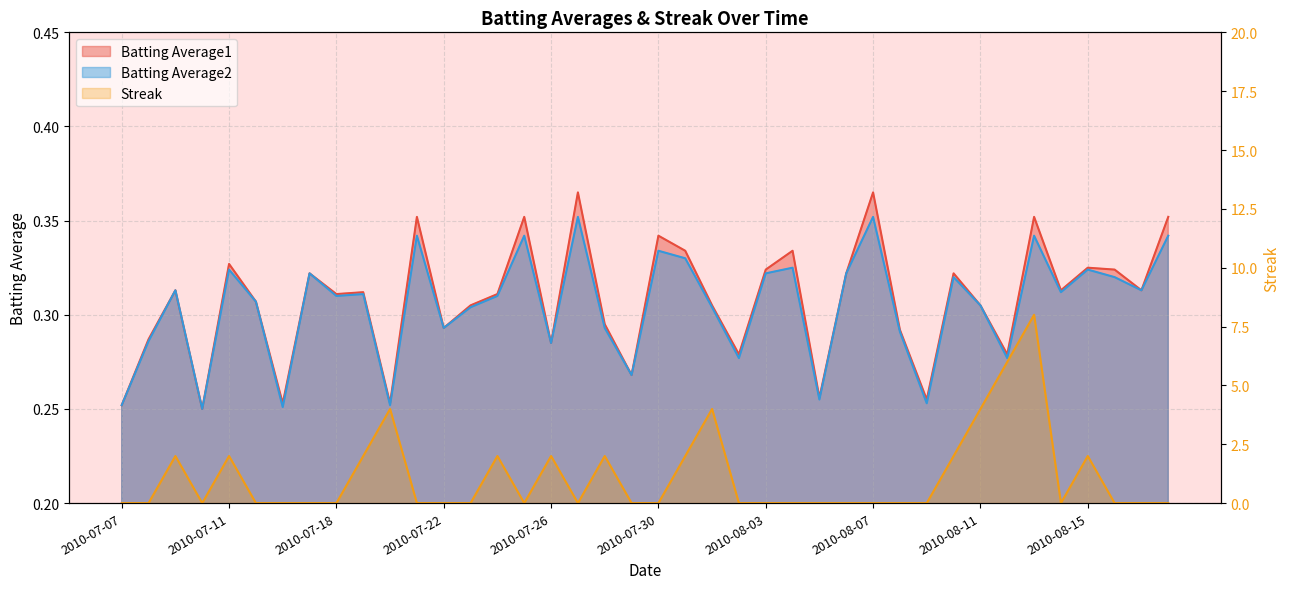

At which label does Batting Average1 reach its peak?

2010-07-27